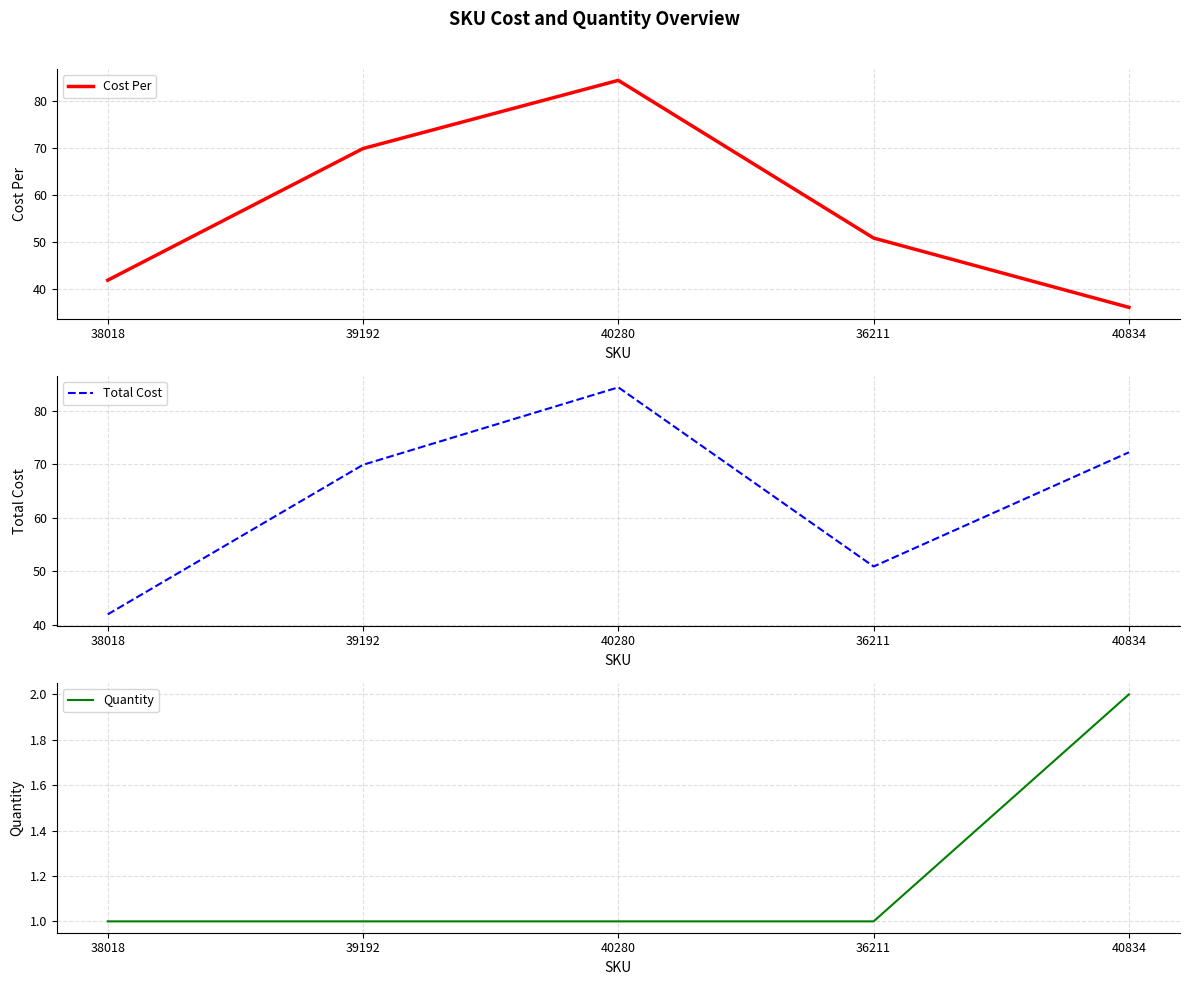

How many lines are shown in the chart?

3